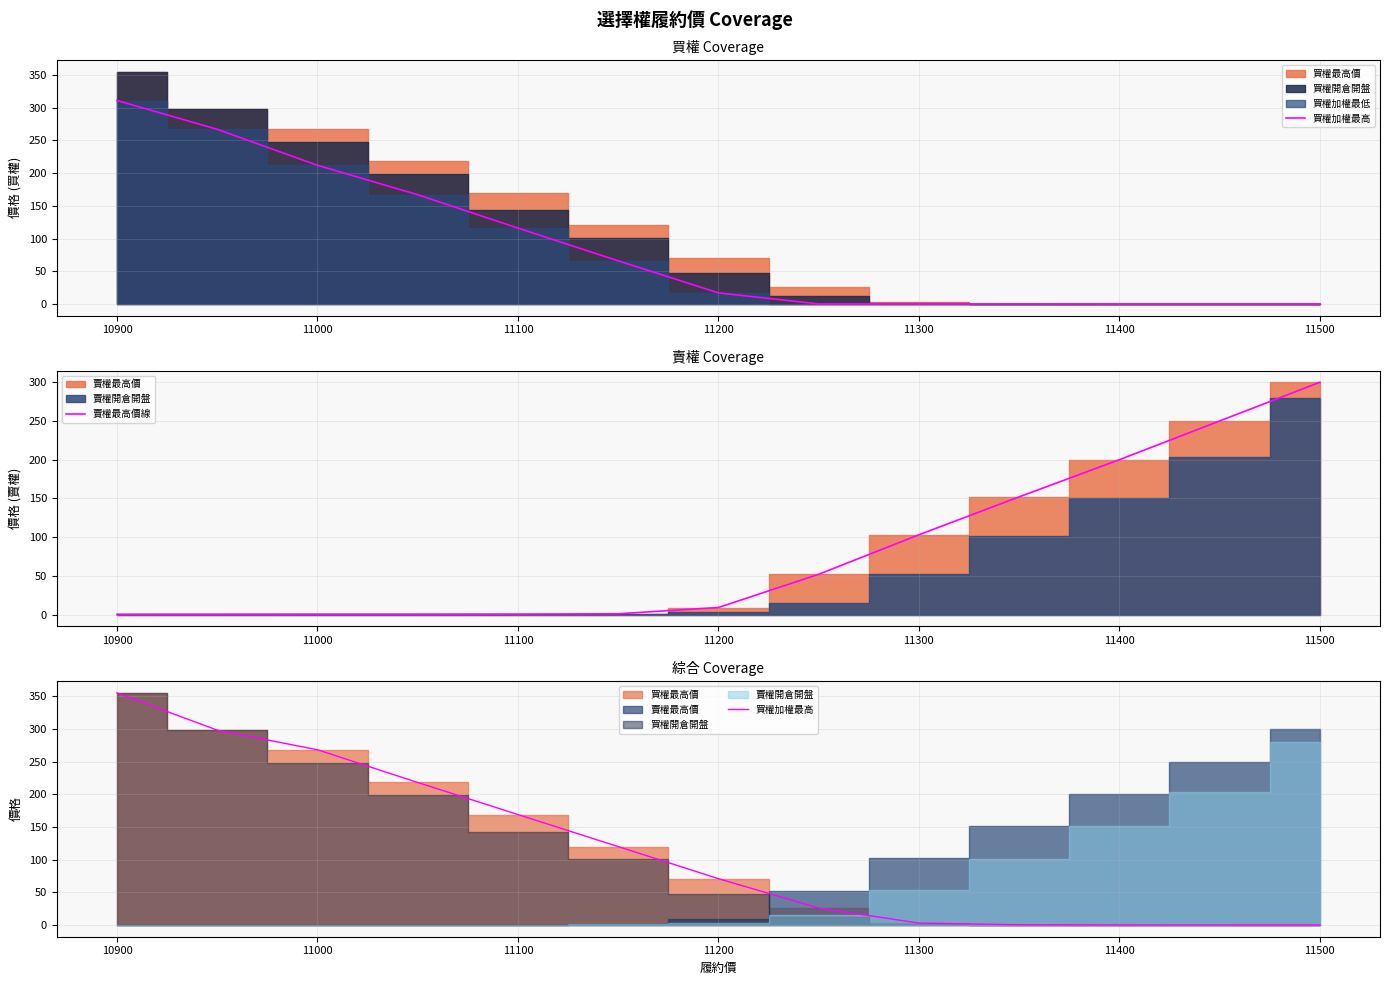

True or false: 賣權最高價線 has more than 1 points higher than both neighbors.

False